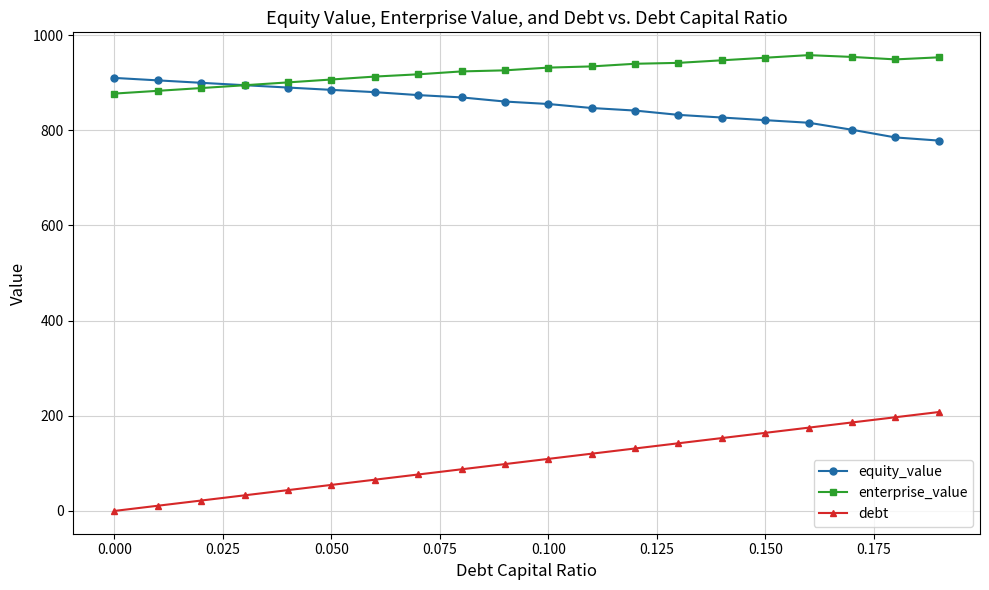

What is the value of the debt point at the 20th from the left?

207.8